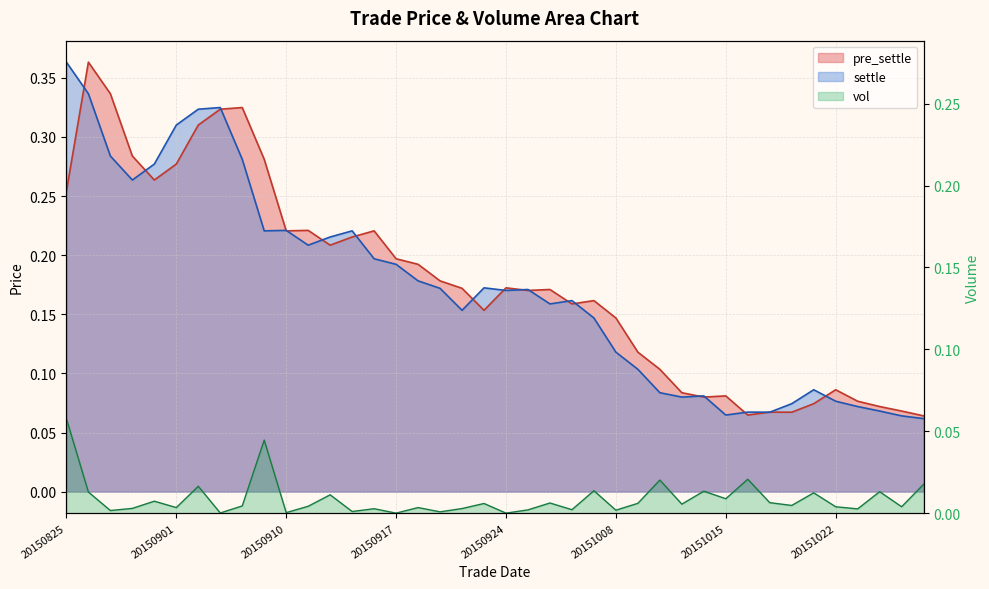

What is the minimum value shown in the chart?

0.1